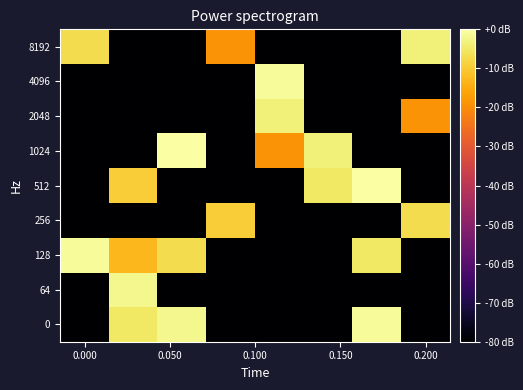

Count the number of categories in the chart.

8